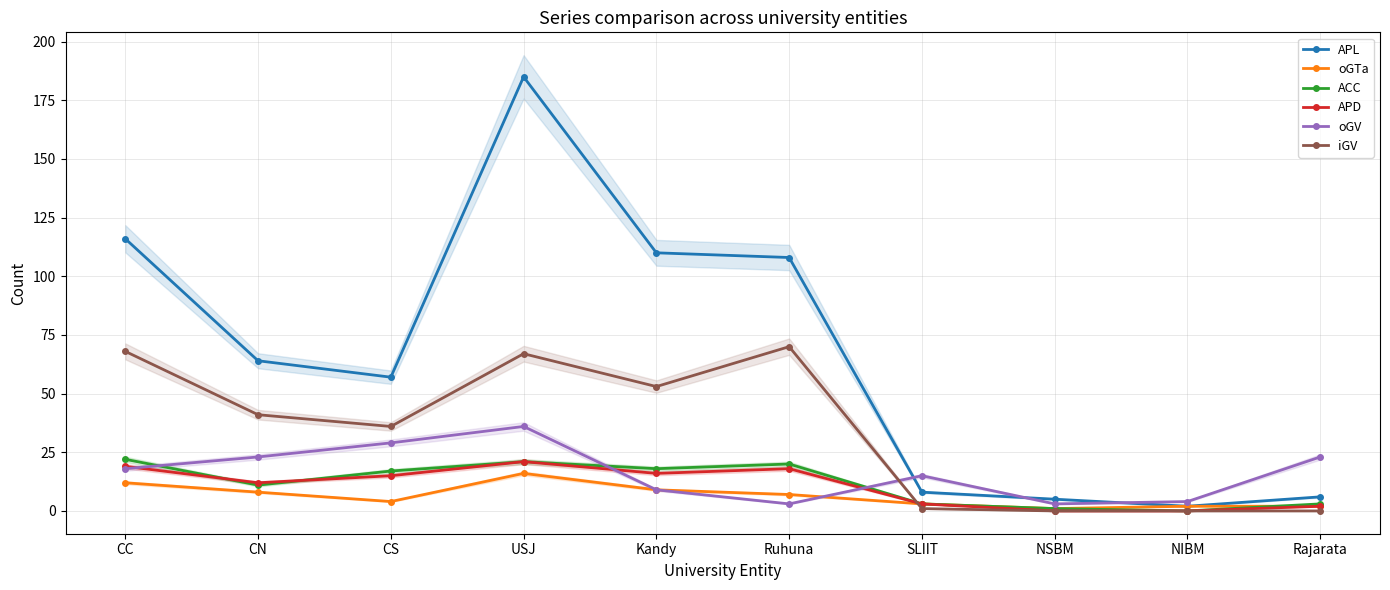

Reading right to left, extract all data points from this chart.

APL: Rajarata=6	NIBM=2	NSBM=5	SLIIT=8	Ruhuna=108	Kandy=110	USJ=185	CS=57	CN=64	CC=116
oGTa: Rajarata=2	NIBM=2	NSBM=1	SLIIT=3	Ruhuna=7	Kandy=9	USJ=16	CS=4	CN=8	CC=12
ACC: Rajarata=3	NIBM=0	NSBM=1	SLIIT=3	Ruhuna=20	Kandy=18	USJ=21	CS=17	CN=11	CC=22
APD: Rajarata=2	NIBM=0	NSBM=0	SLIIT=3	Ruhuna=18	Kandy=16	USJ=21	CS=15	CN=12	CC=19
oGV: Rajarata=23	NIBM=4	NSBM=3	SLIIT=15	Ruhuna=3	Kandy=9	USJ=36	CS=29	CN=23	CC=18
iGV: Rajarata=0	NIBM=0	NSBM=0	SLIIT=1	Ruhuna=70	Kandy=53	USJ=67	CS=36	CN=41	CC=68